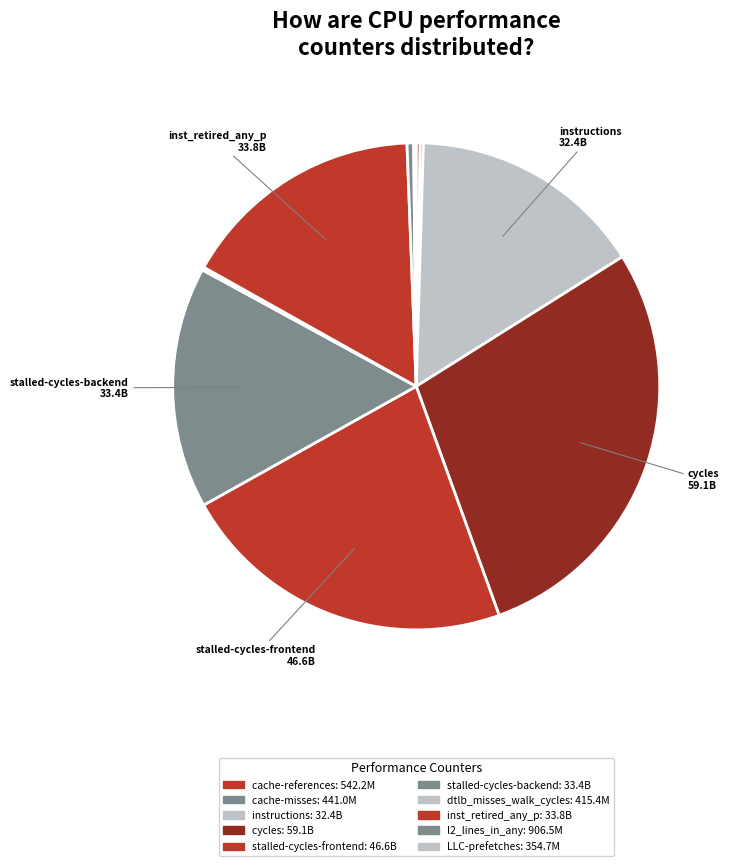

True or false: stalled-cycles-frontend accounts for 22% of the total.

True